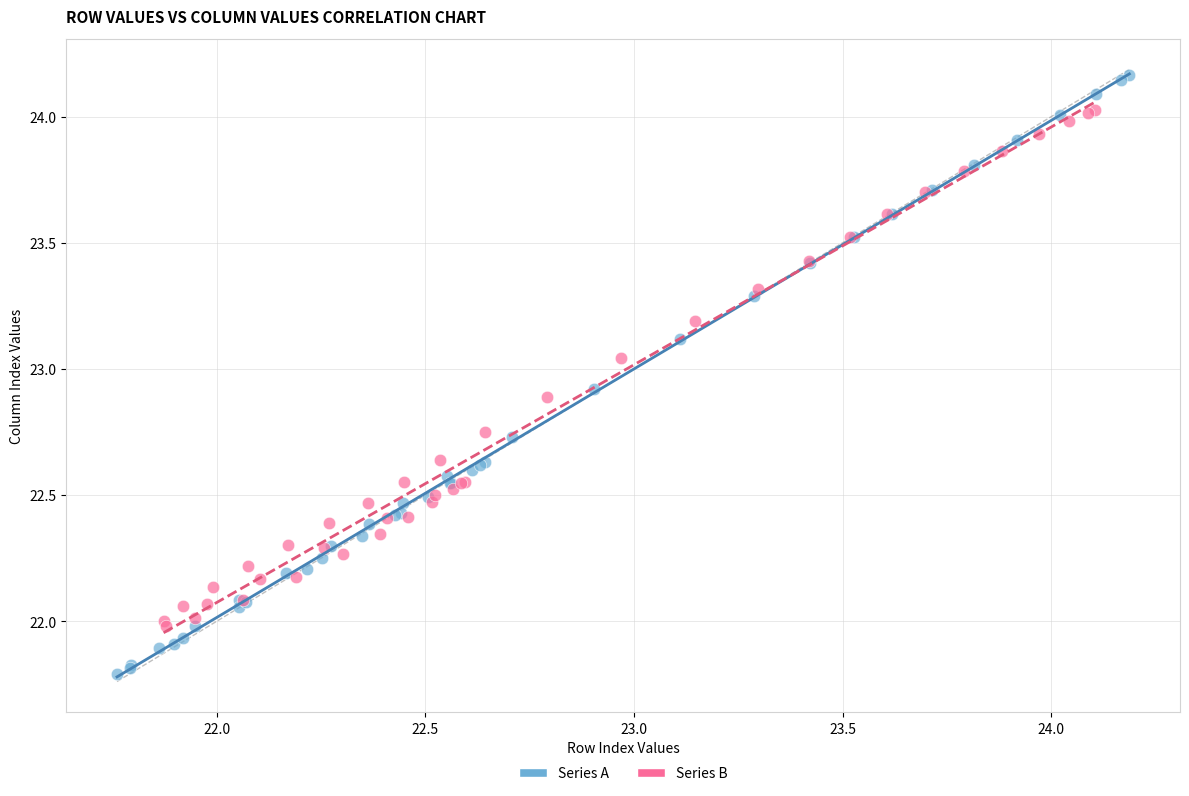

What are all the series names shown in the legend?

Series A, Series B